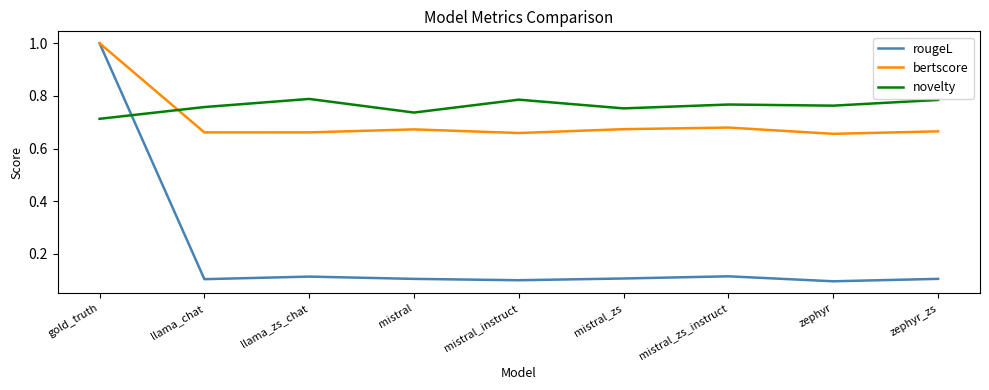

How many times do novelty and rougeL cross each other?

1